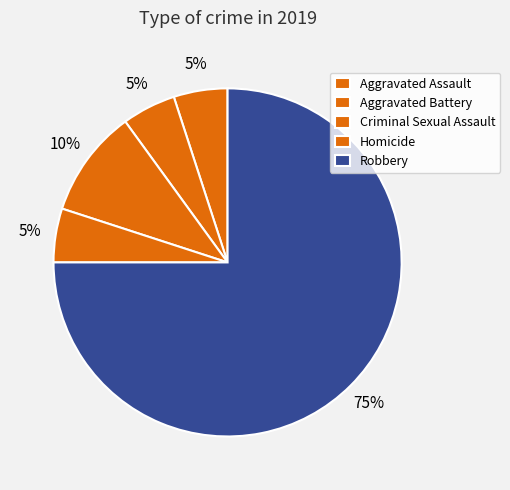

How many slices are in this pie chart?

5